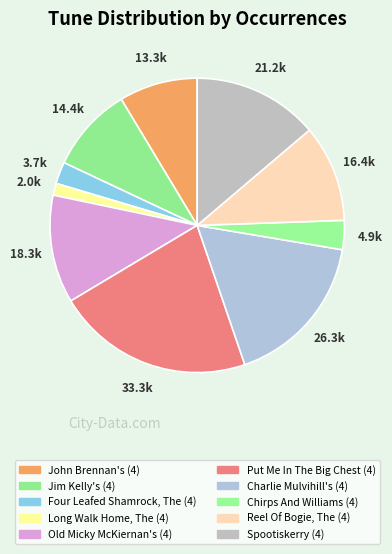

To the nearest percent, what is the difference between the largest and smallest slice percentages?

20%